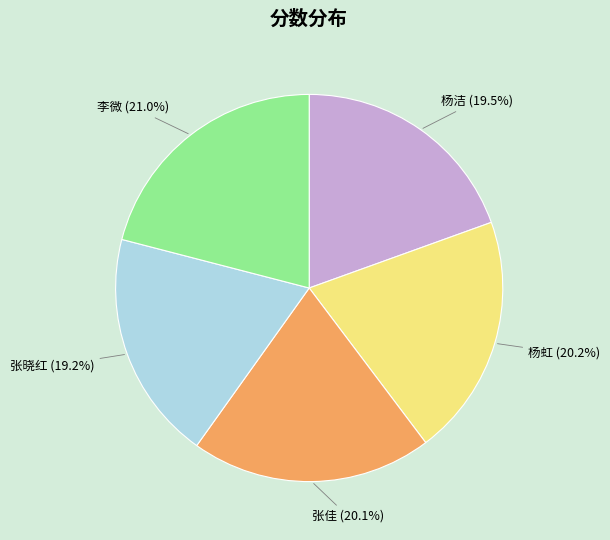

Approximately how many times larger is the value at 杨洁 compared to 张佳?

1.0